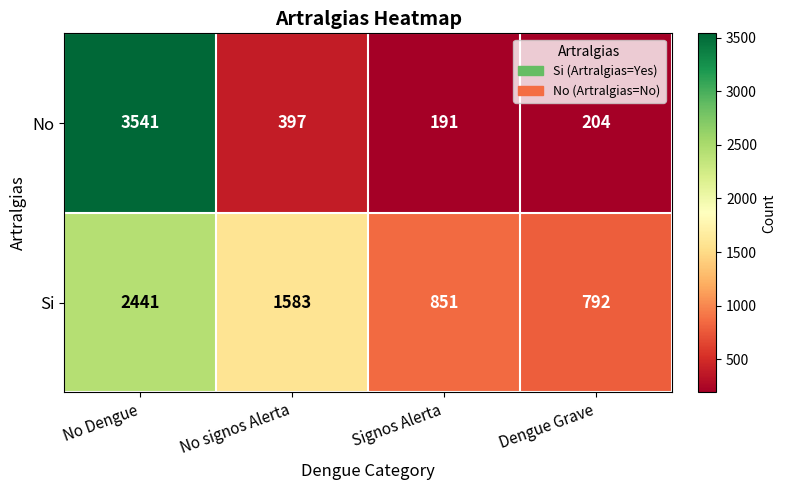

What is the difference between the Si values at Signos Alerta and Dengue Grave?

59